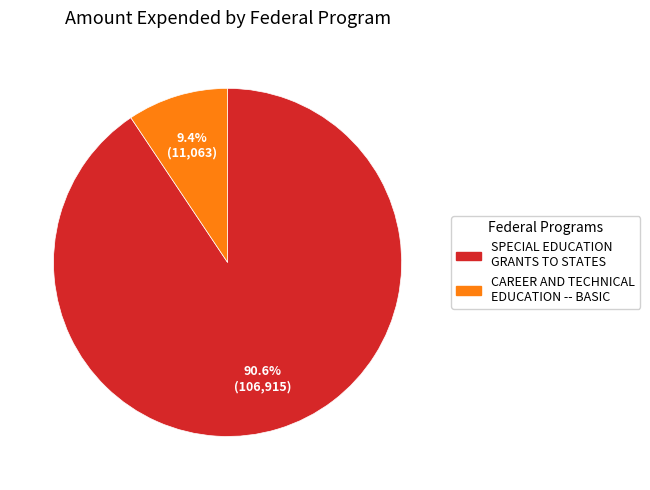

How many slices are in this pie chart?

2